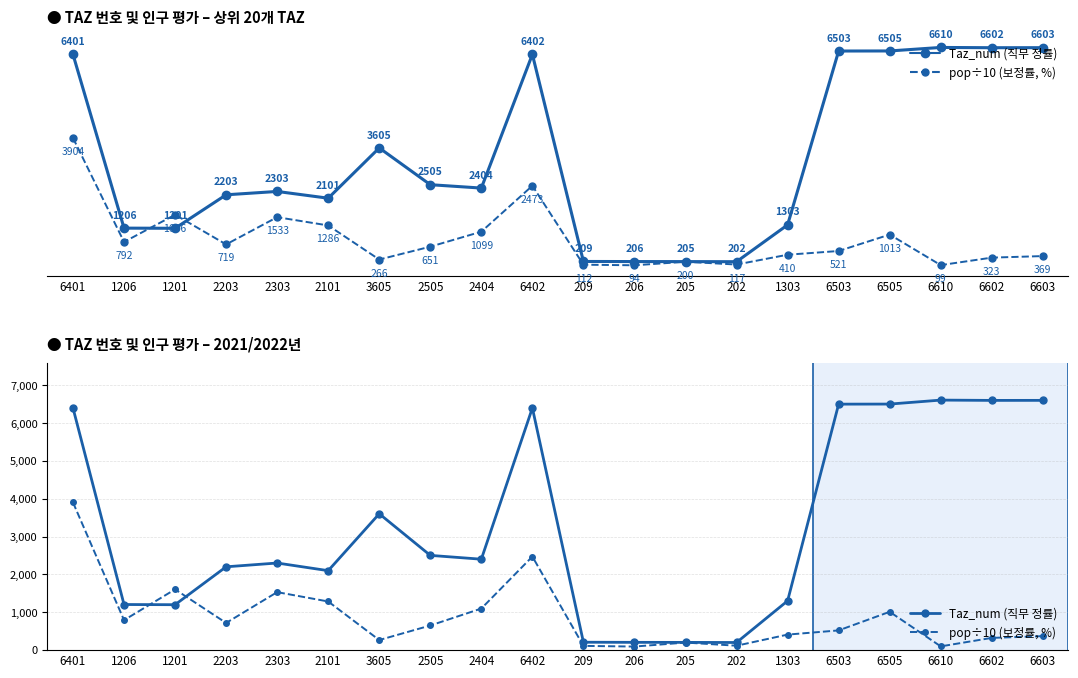

Does the chart have visible grid lines?

Yes